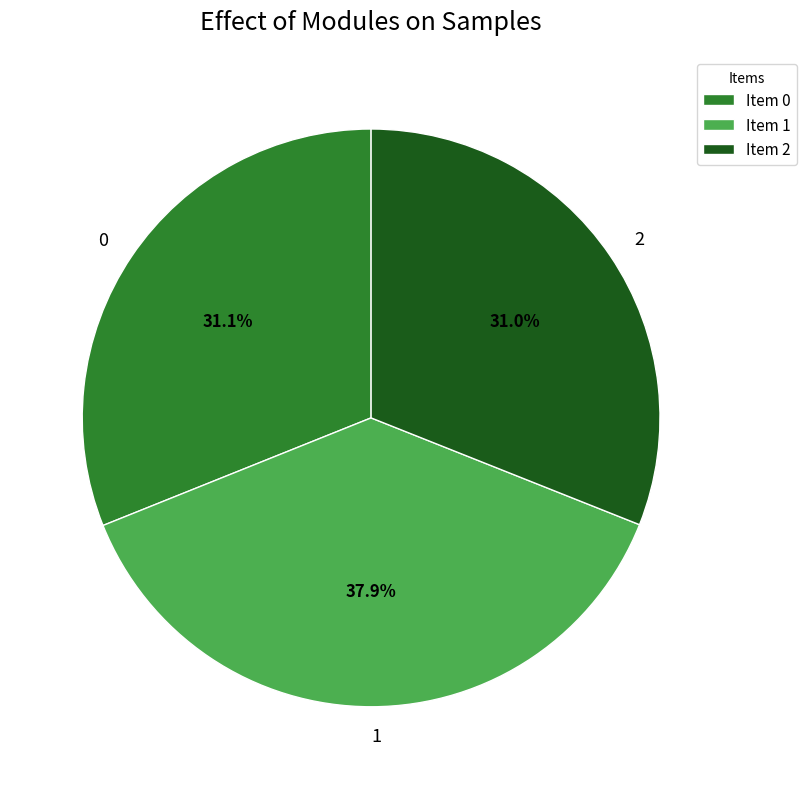

To the nearest percent, what is the difference between the largest and smallest slice percentages?

7%